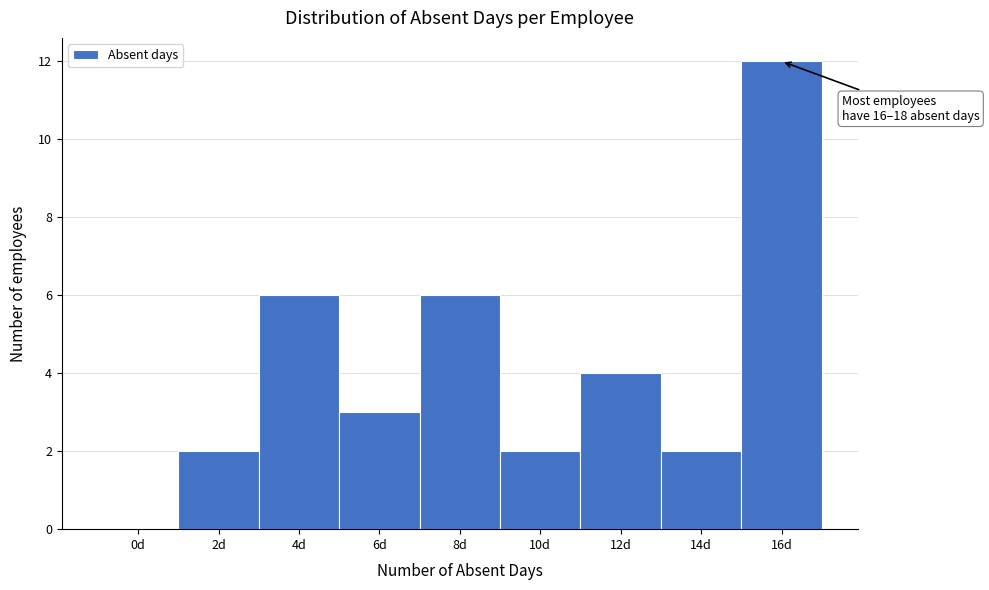

Reading right to left, list all the values displayed in this chart.

16d=12	14d=2	12d=4	10d=2	8d=6	6d=3	4d=6	2d=2	0d=0